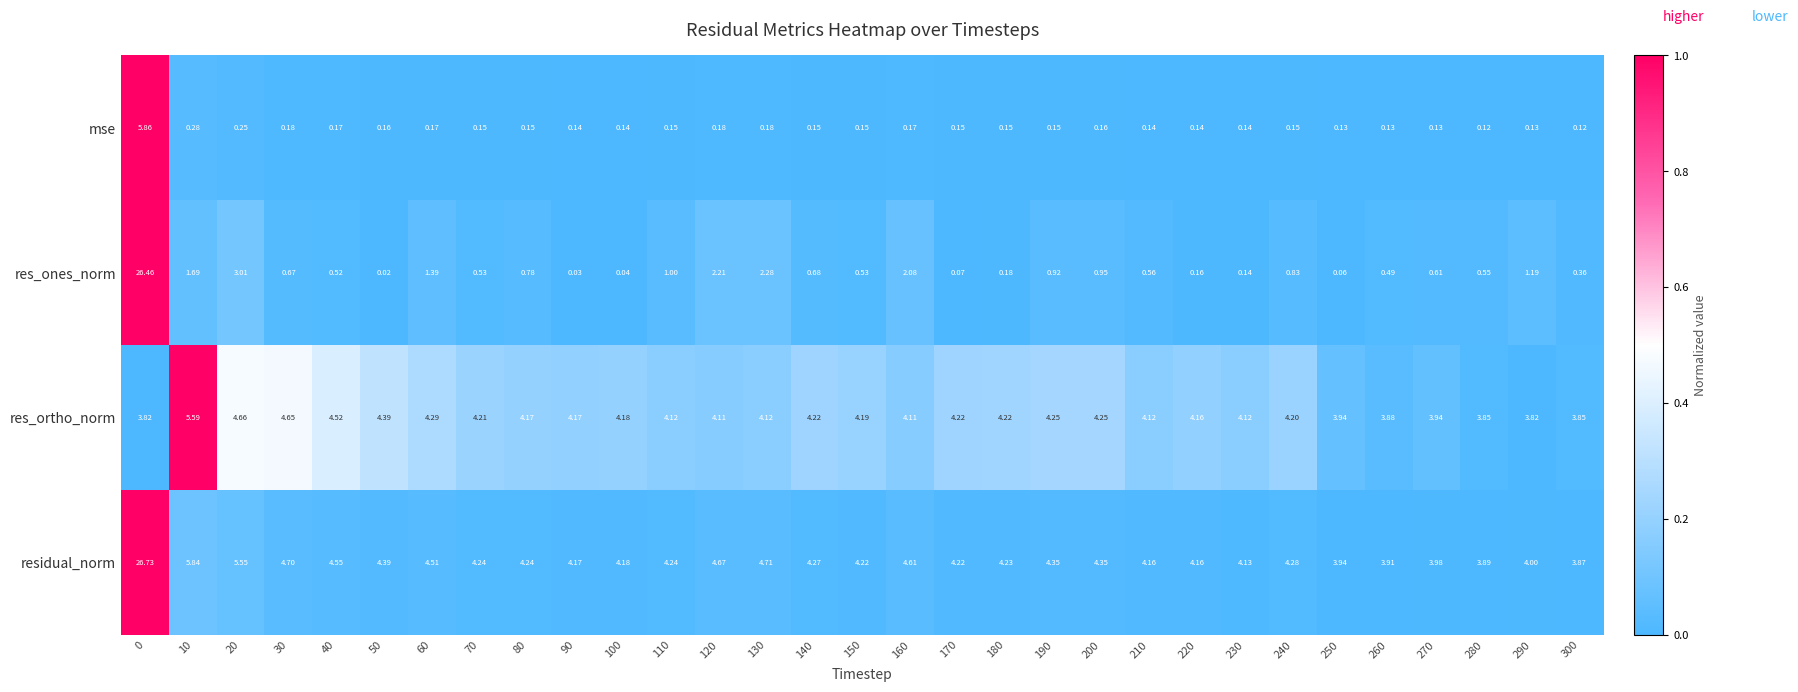

Between 40 and 250, which series saw the biggest shift?

residual_norm